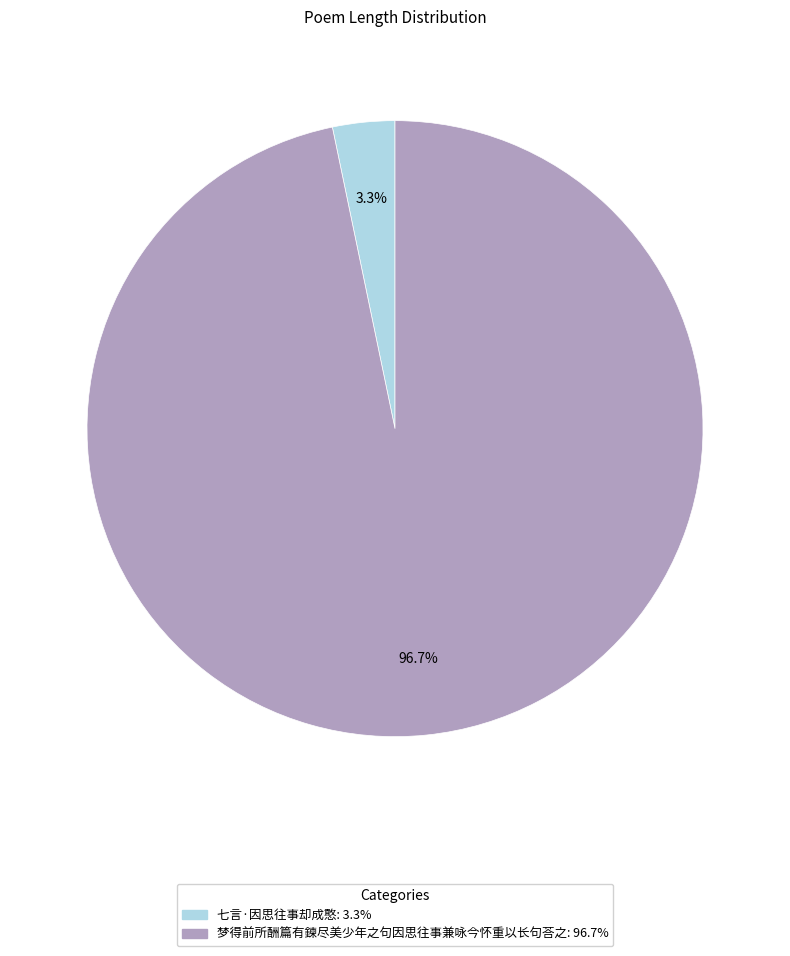

Between 七言·因思往事却成憨 and 梦得前所酬篇有鍊尽美少年之句因思往事兼咏今怀重以长句荅之, which is larger?

梦得前所酬篇有鍊尽美少年之句因思往事兼咏今怀重以长句荅之